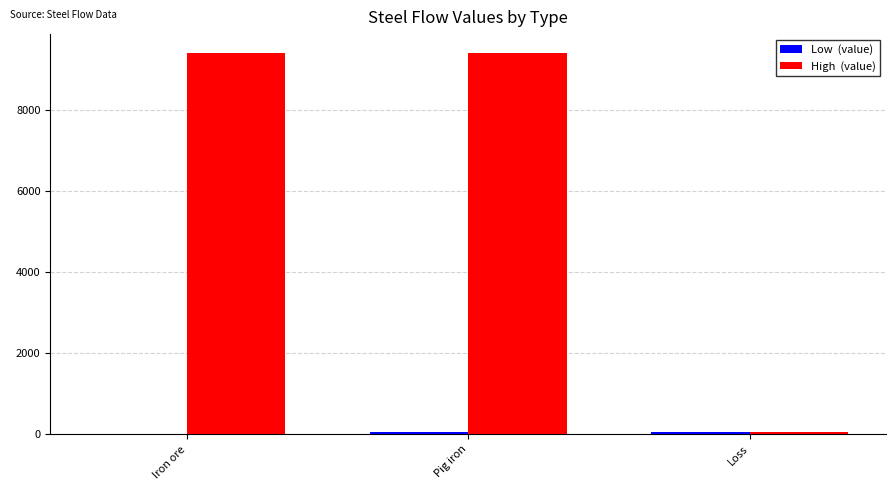

What is the greatest value displayed?

9392.9